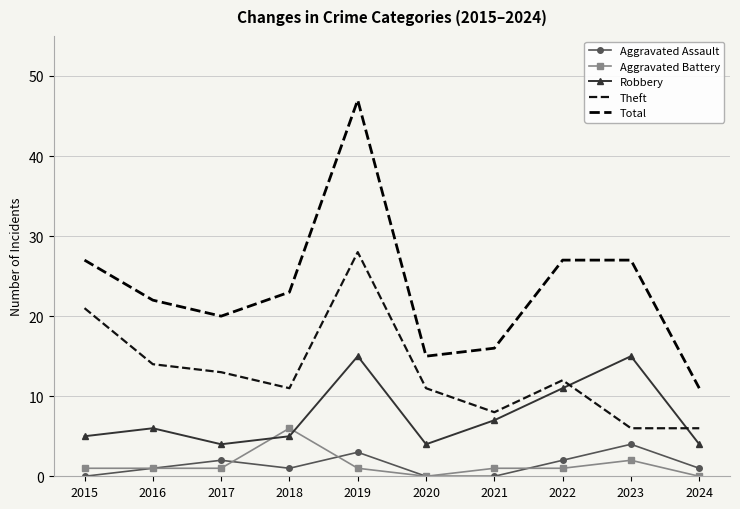

What is the sum of all Robbery values?

76